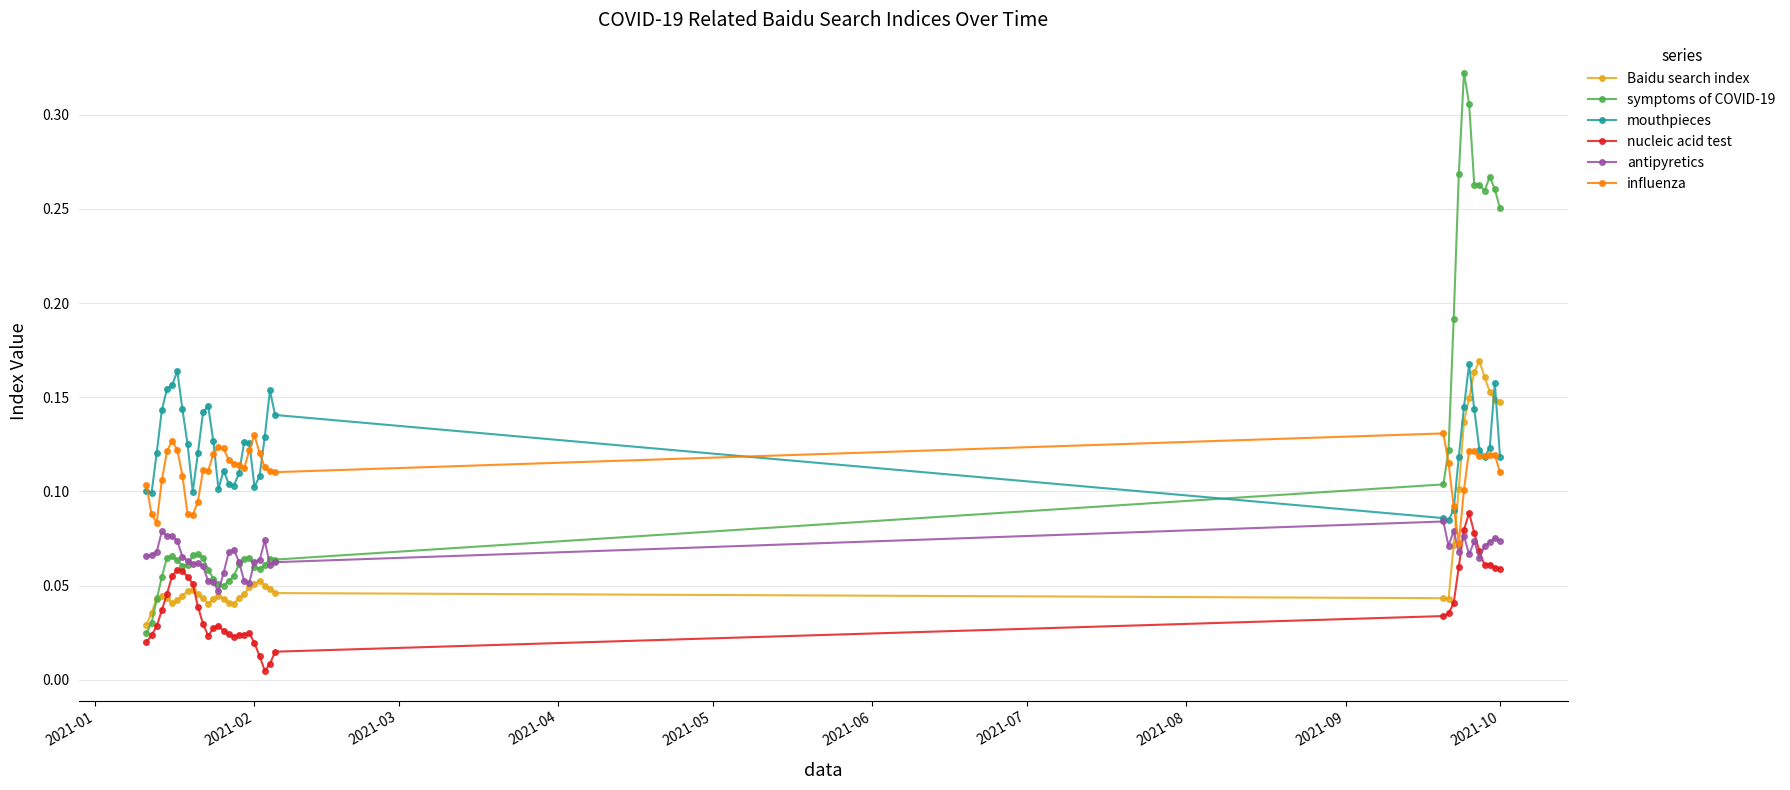

Which series ends up on top after the final intersection of influenza and Baidu search index?

Baidu search index